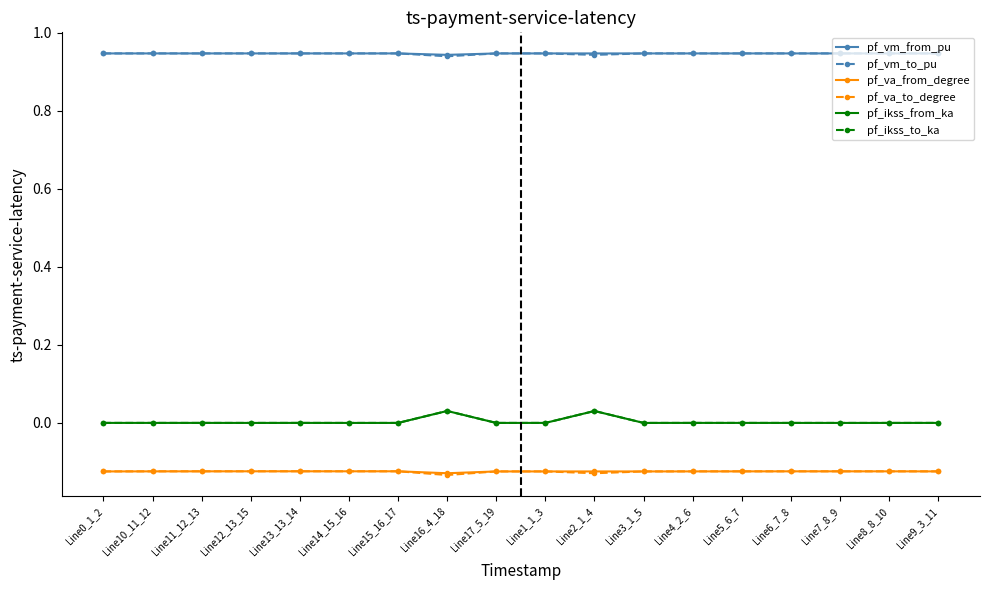

True or false: pf_vm_from_pu and pf_ikss_to_ka cross at least once.

False